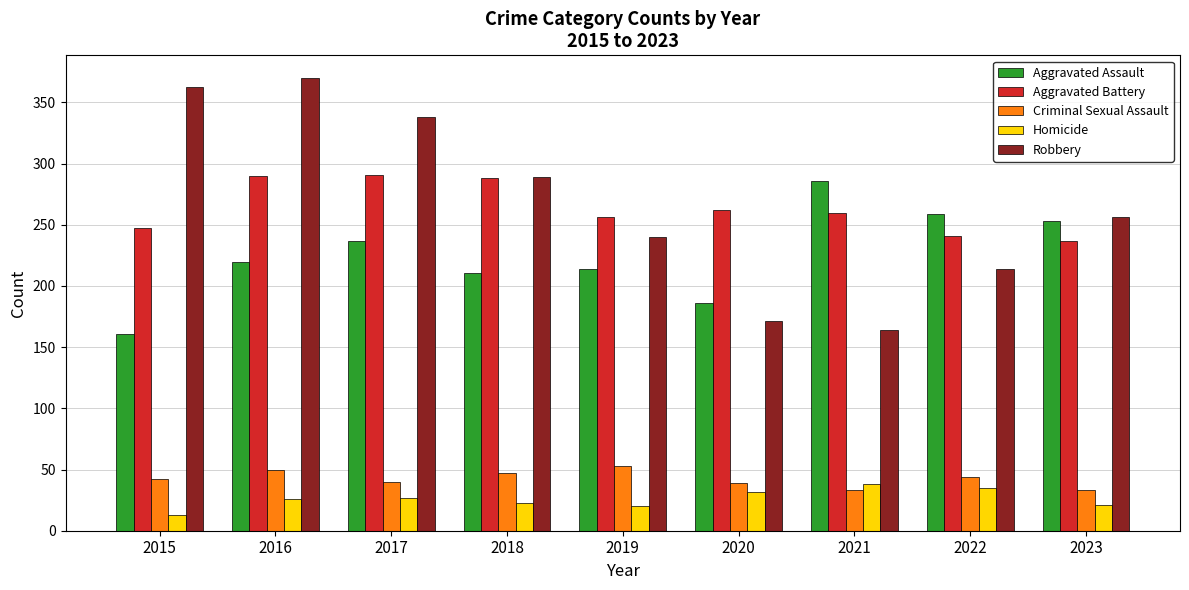

True or false: Aggravated Assault has a value of 348 at 2018.

False